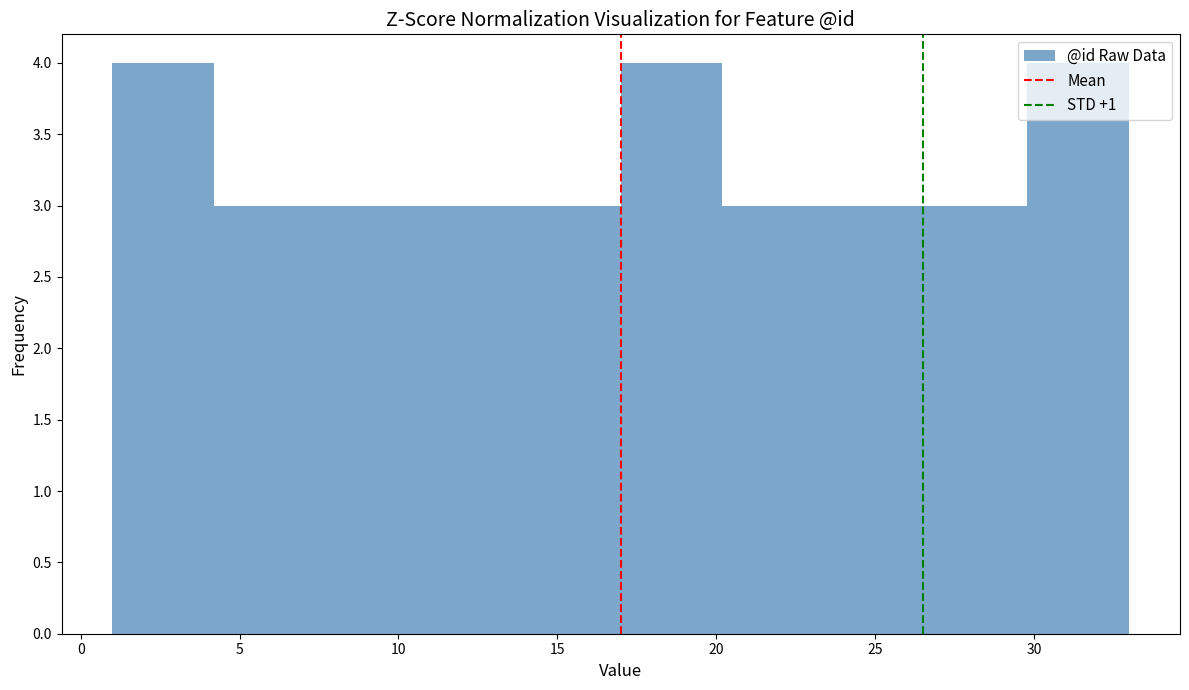

How tall is the bar that spans 26.6 to 29.8 on the x-axis? Neither the bar edges nor the heights are printed on the chart, so give them approximately, as read against the axes.

3